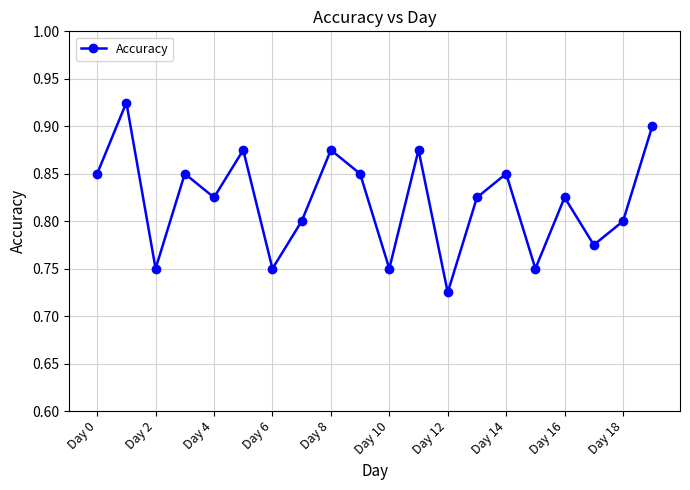

What is the sum of all values?

16.4